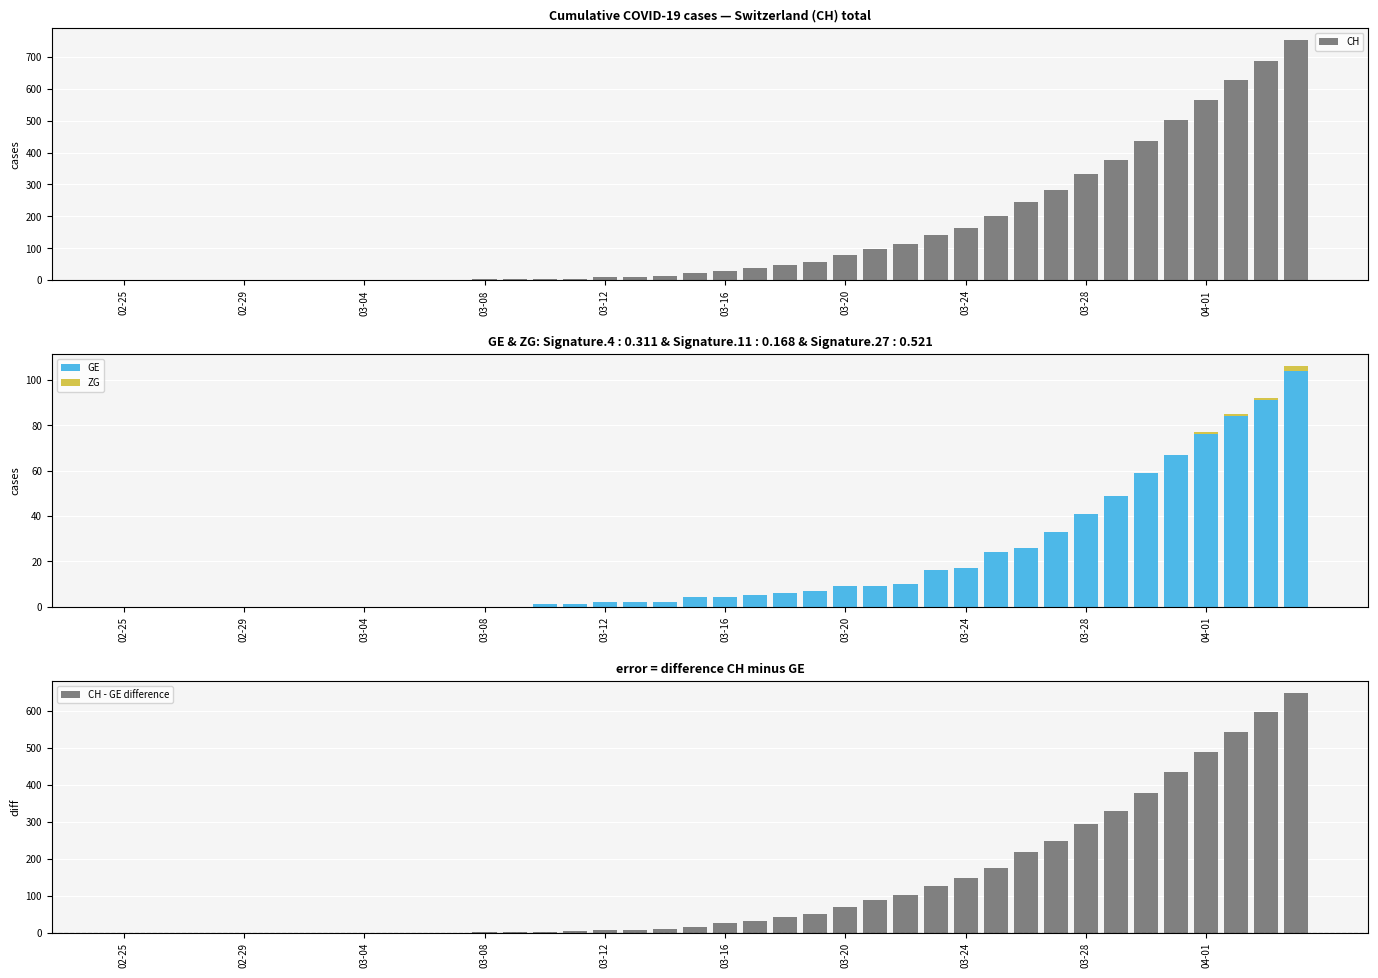

What is the highest value of the GE series?

104